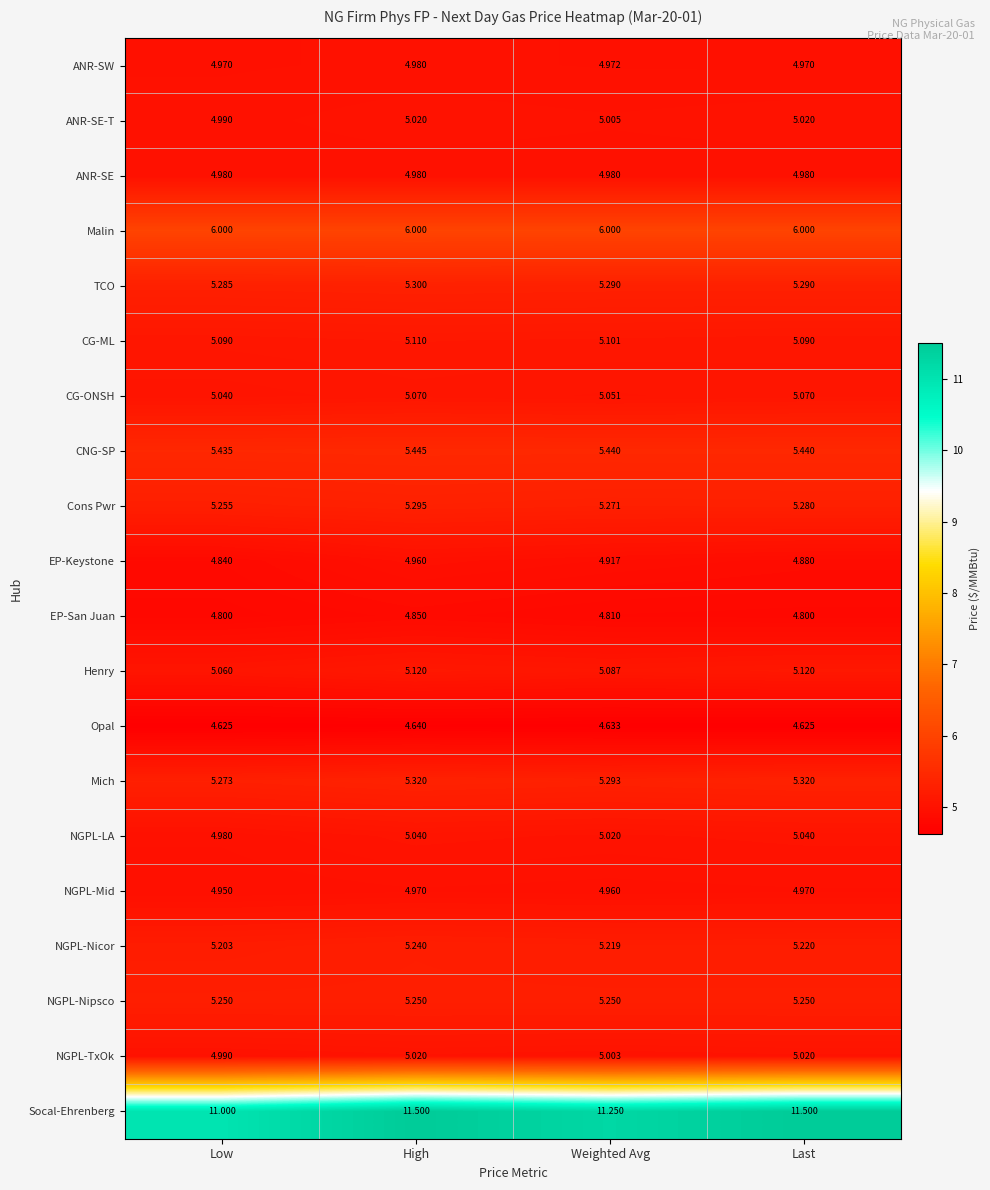

Which series has the widest spread of values?

Socal-Ehrenberg